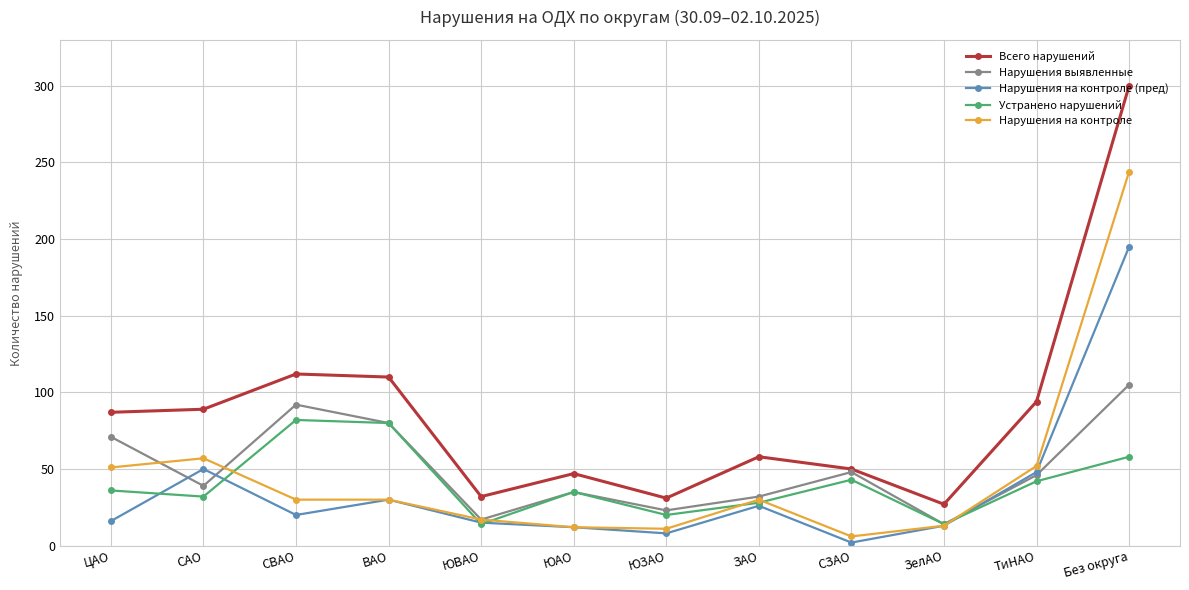

How many lines are shown in the chart?

5